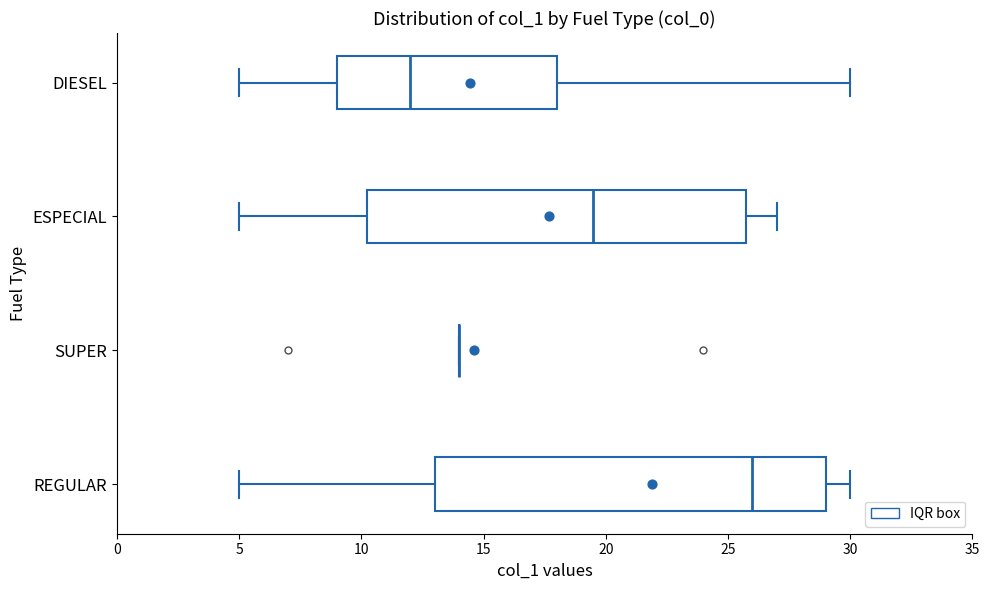

Comparing the boxes themselves (not the whiskers), which one is the widest?

REGULAR